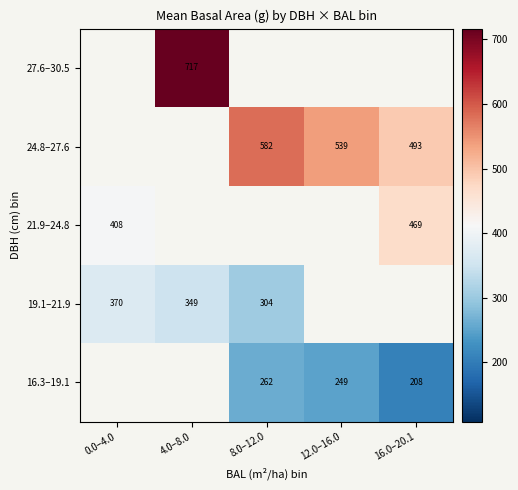

List the labels in order of 24.8–27.6 value, largest first.

0.0–4.0, 4.0–8.0, 8.0–12.0, 12.0–16.0, 16.0–20.1